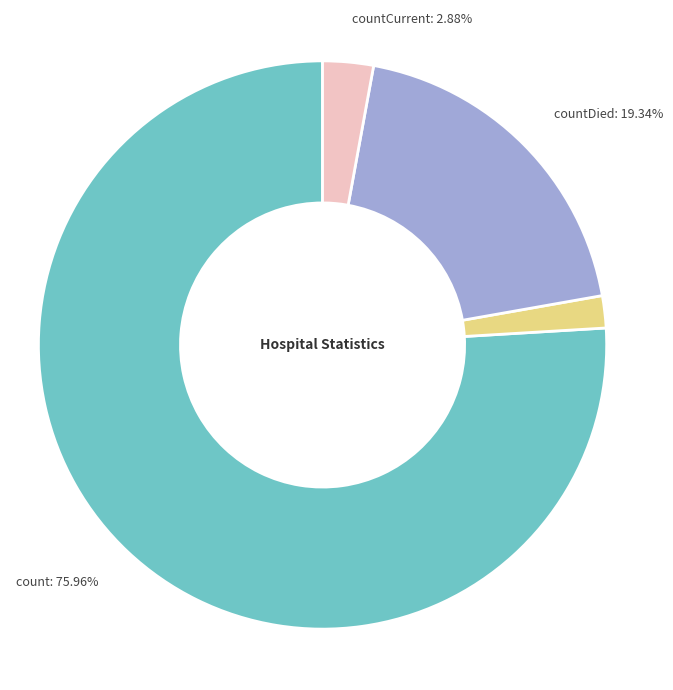

Rank the categories by value from lowest to highest.

countDistinctHospno, countCurrent, countDied, count